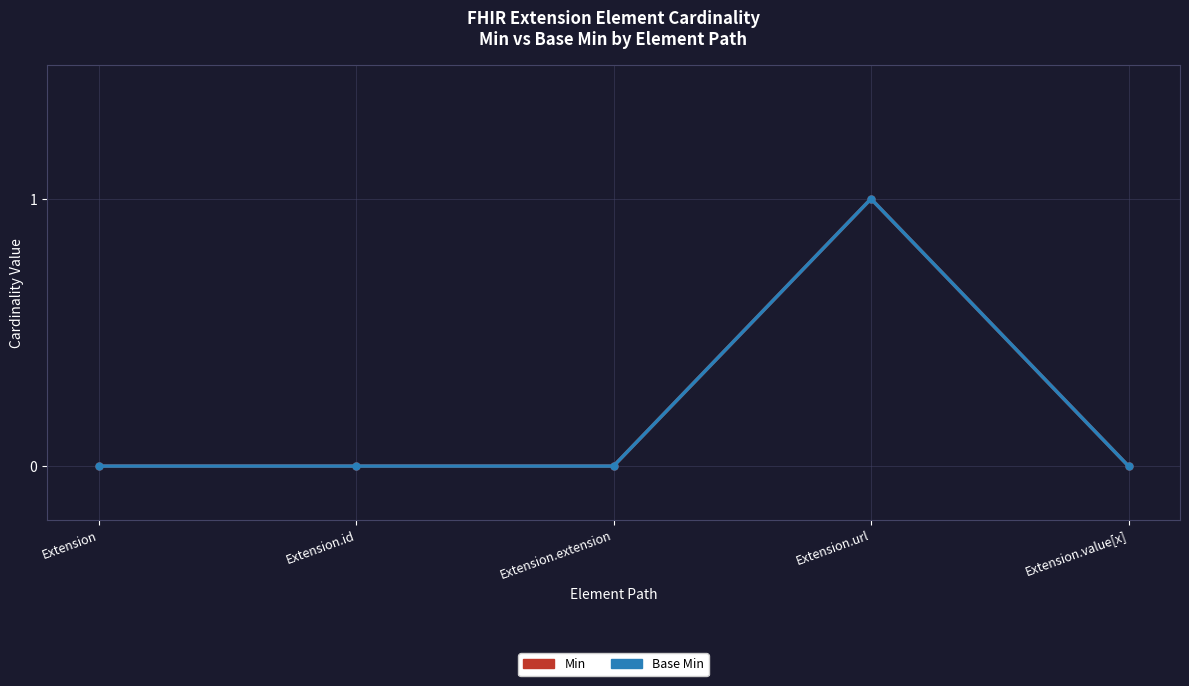

Is this an area chart (filled region under the line)?

No